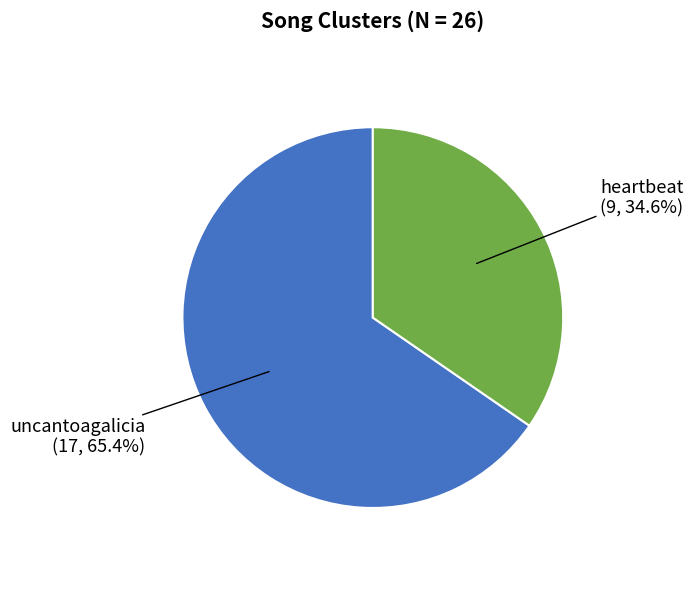

Is there any slice that represents more than half of the pie?

Yes